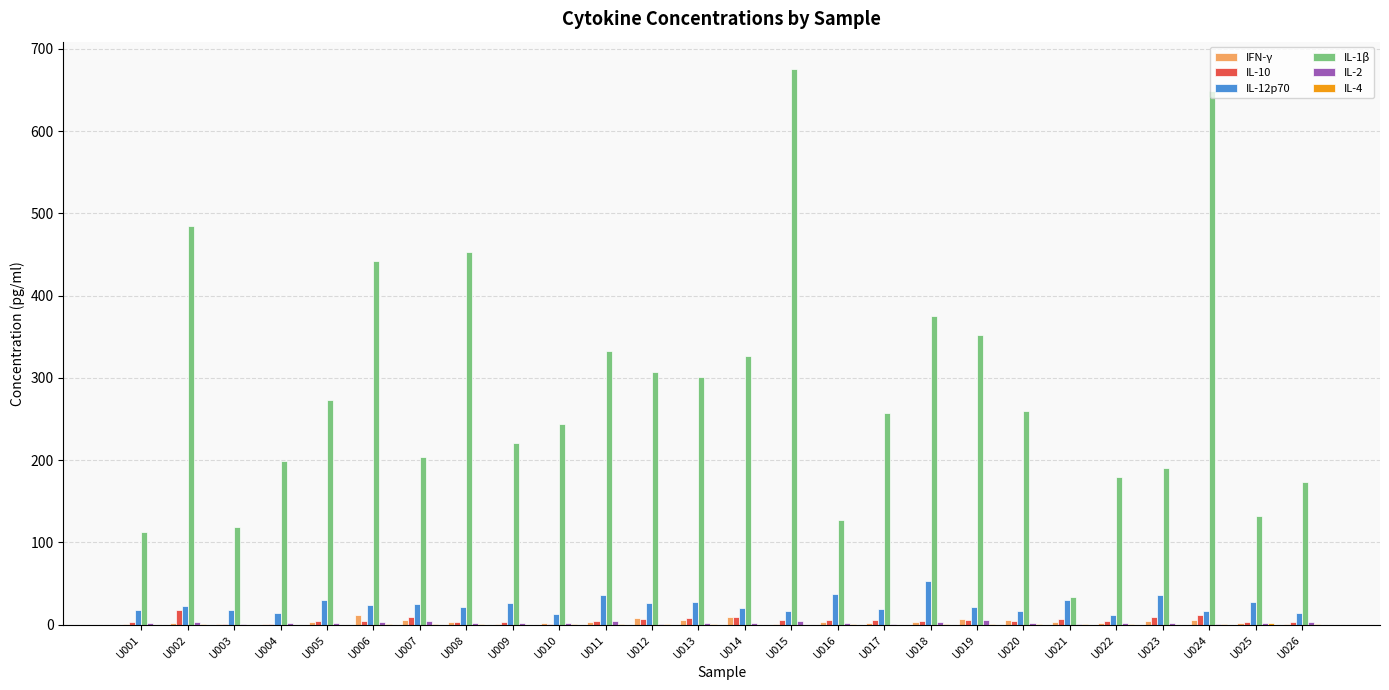

Is it true that IFN-γ equals 2.3 at U010?

True